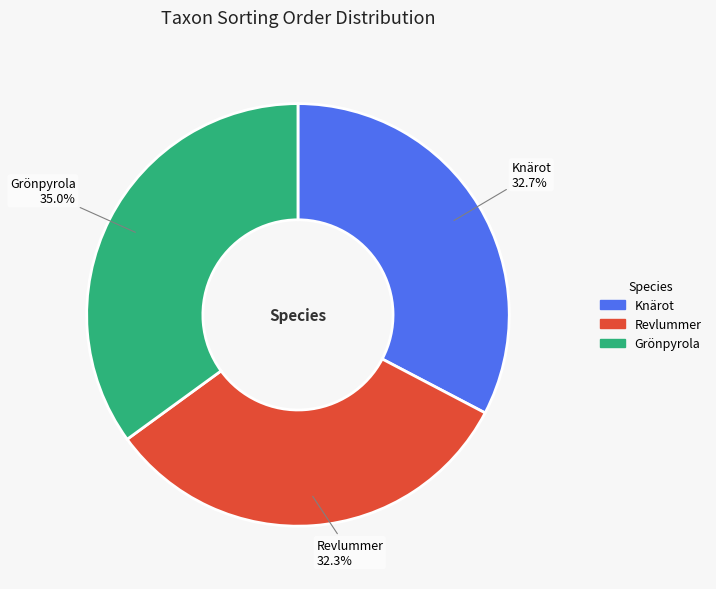

Which category has the biggest portion of the pie?

Grönpyrola